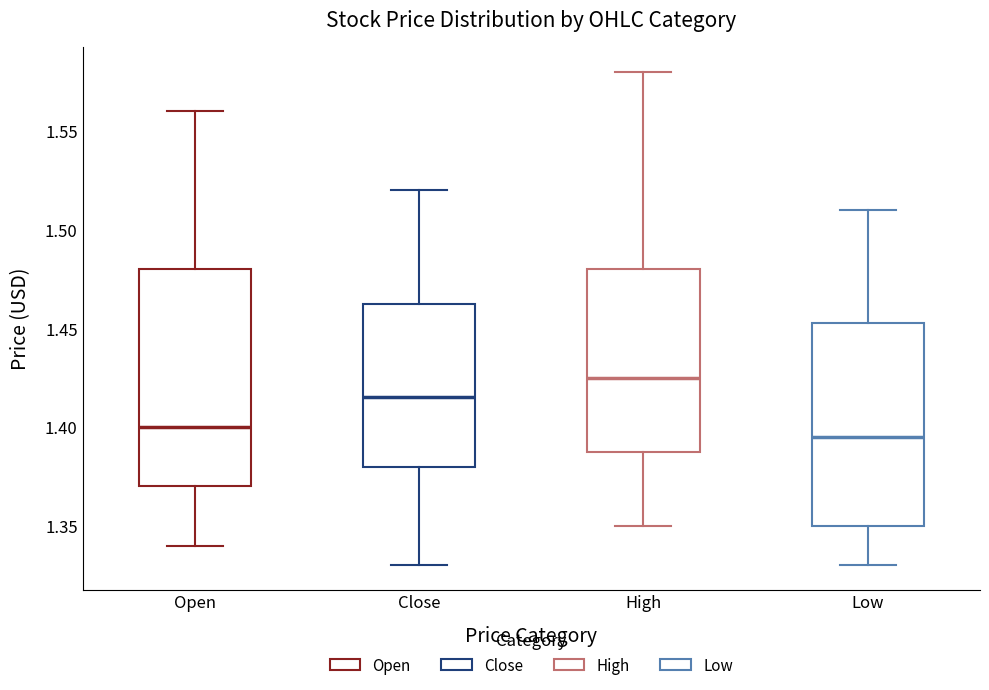

Reading left to right, read every box against the y-axis: the position of its median line, the range the box covers, and the ends of its whiskers. The values are not printed on the chart, so give them approximately, as read against the axis.

Open: median 1.400, box 1.370 to 1.480, whiskers 1.340 to 1.560
Close: median 1.415, box 1.380 to 1.465, whiskers 1.330 to 1.520
High: median 1.425, box 1.390 to 1.480, whiskers 1.350 to 1.580
Low: median 1.395, box 1.350 to 1.455, whiskers 1.330 to 1.510